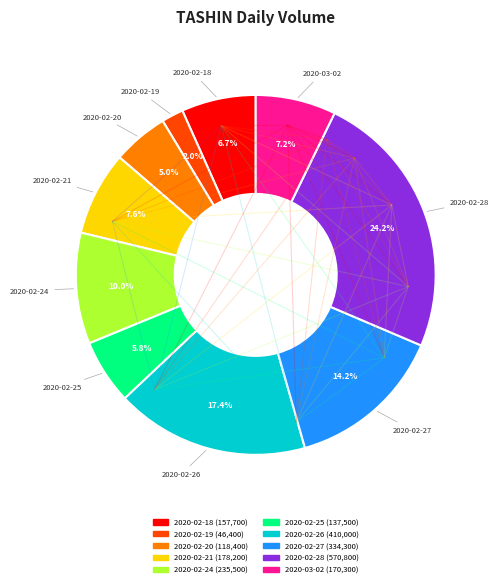

The 2020-02-21 slice represents 8% of the pie. True or false?

True